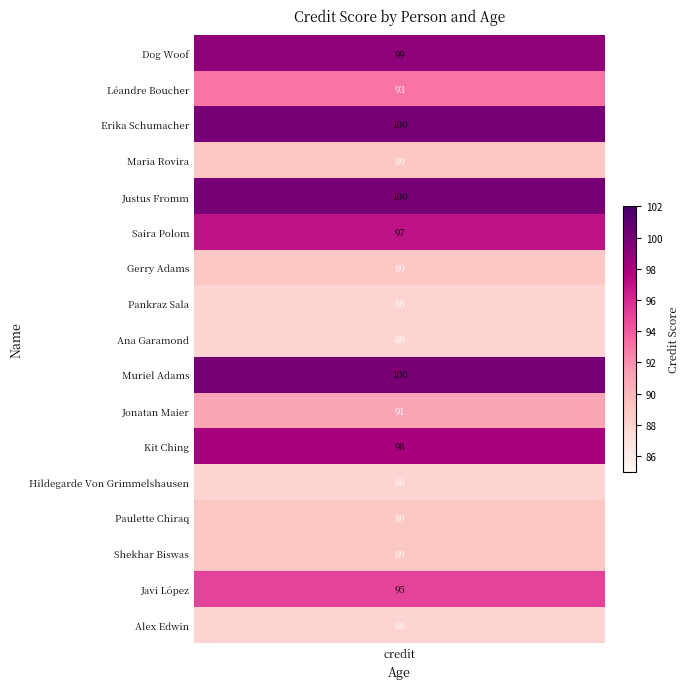

Which series has the widest spread of values?

Dog Woof